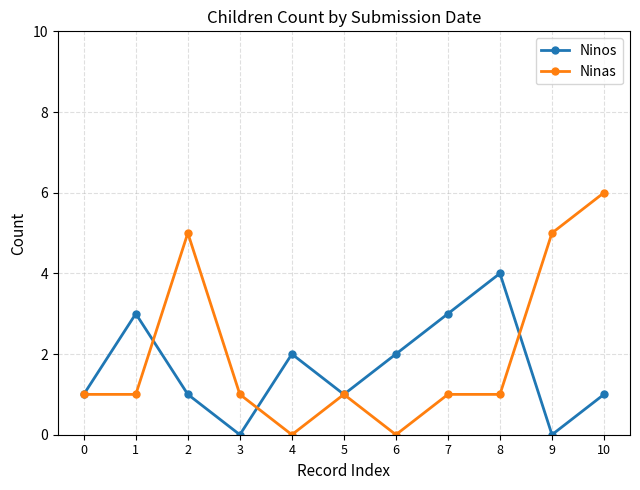

Is it true that Ninas equals 1 at 7?

True